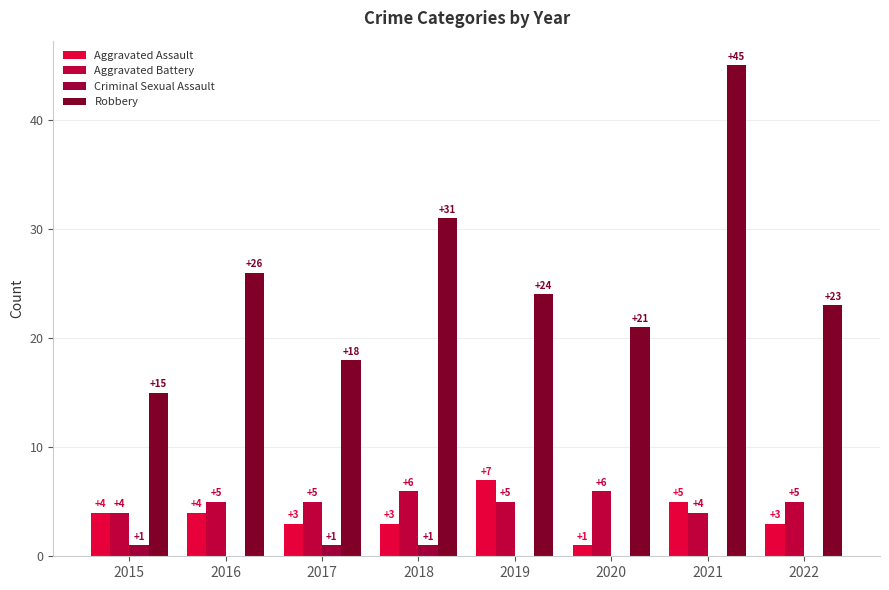

Which category has the highest value across all series?

2021